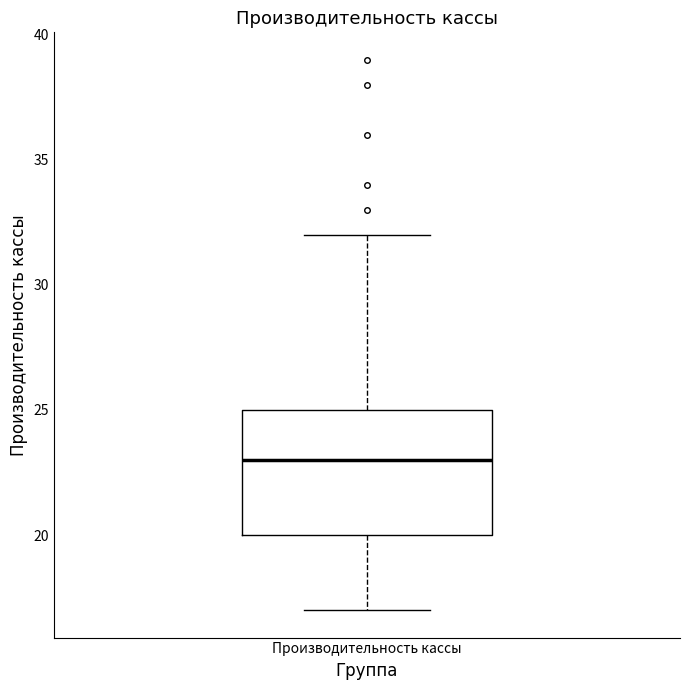

Transcribe this box plot: give where the median line is, the range the box spans, and where the two whiskers end, as read against the y-axis. The values are not printed on the chart, so give them approximately, as read against the axis.

median 23, box 20 to 25, whiskers 17 to 32